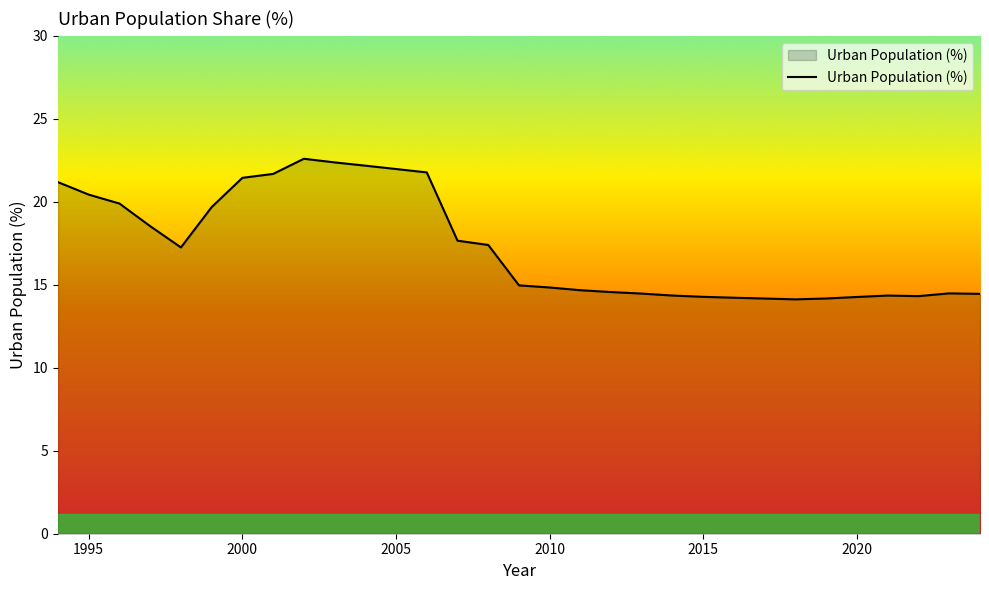

What is the minimum value shown in the chart?

14.1